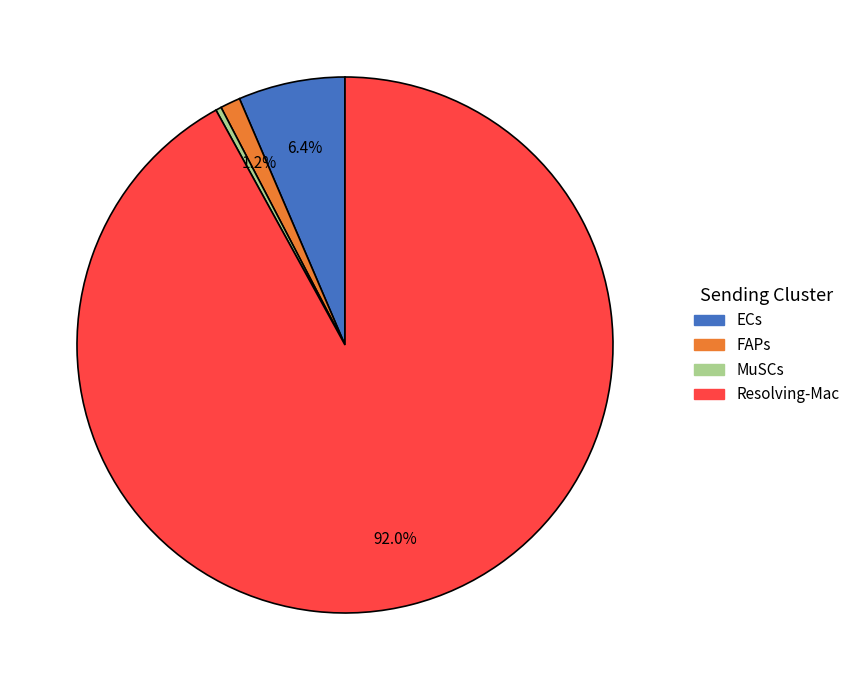

What is the smallest slice in the pie chart?

MuSCs